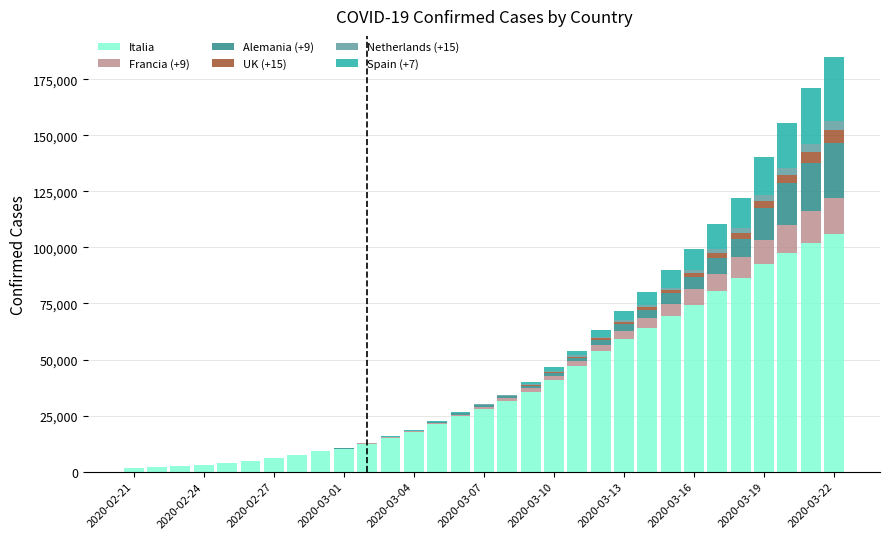

Does the chart contain stacked bars?

Yes